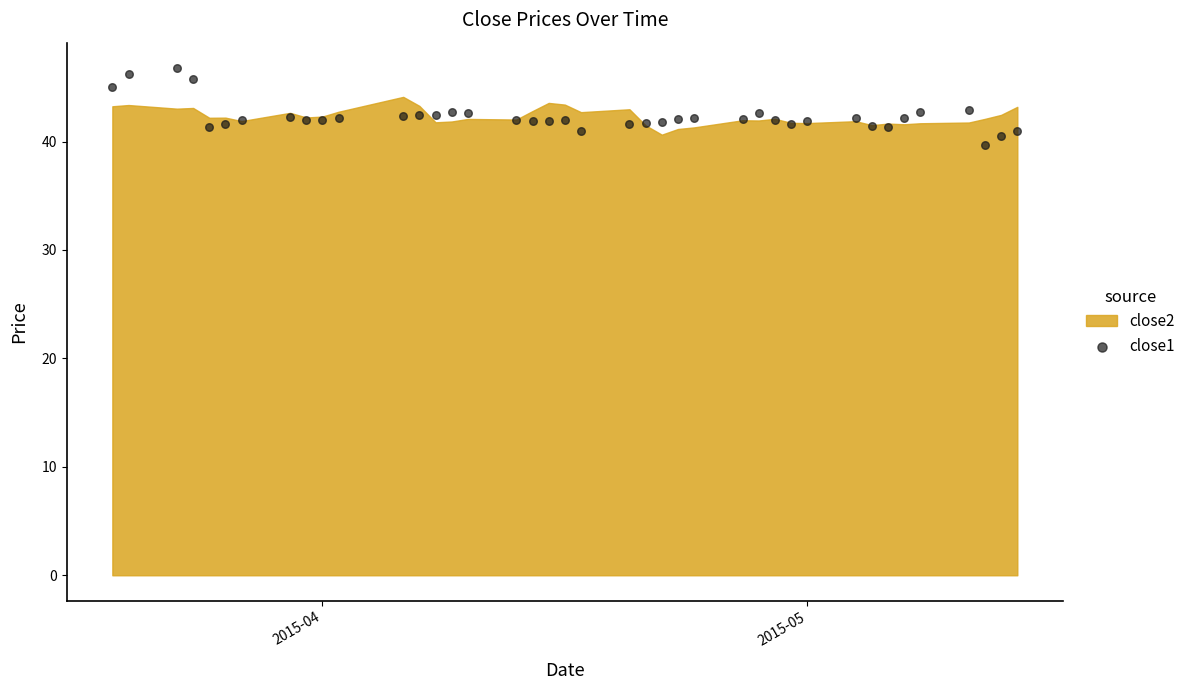

What is the range of Y values (max minus min)?

7.1